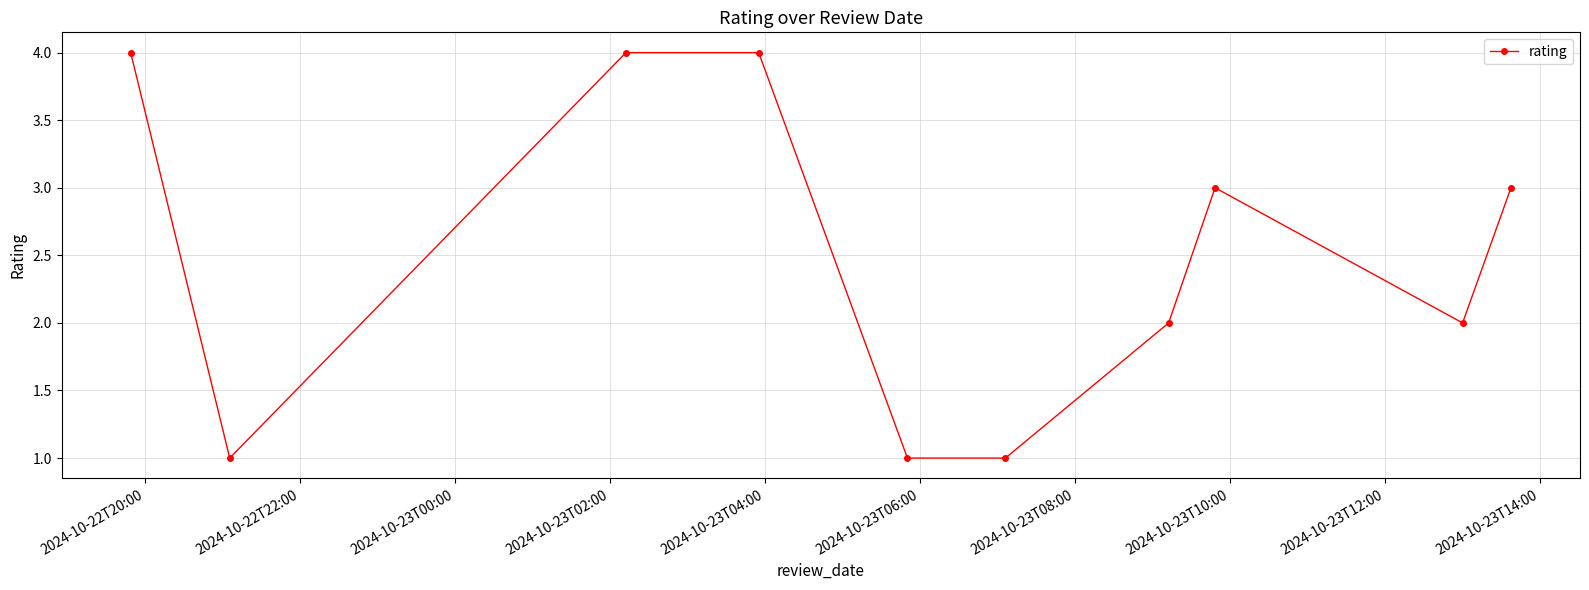

What is the sum of all values?

25